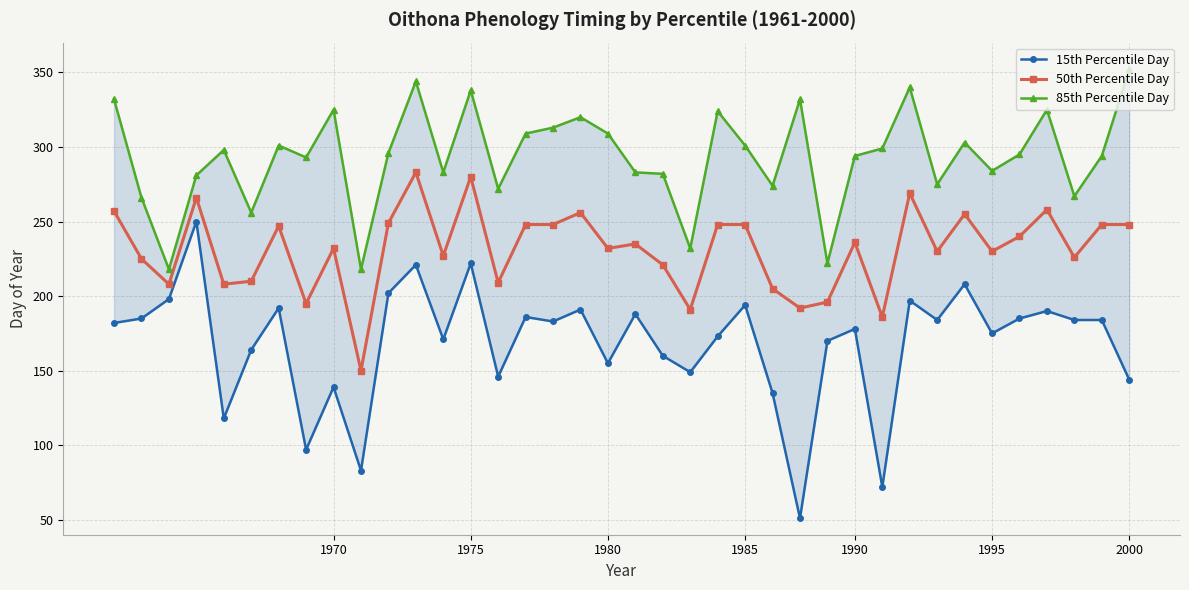

Which series has the largest total across all categories?

85th Percentile Day